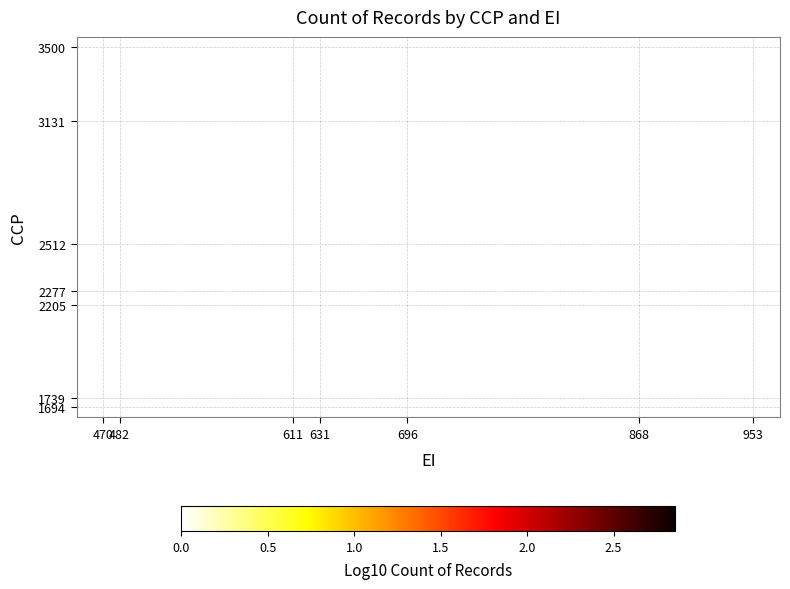

How many distinct data groups are displayed?

7